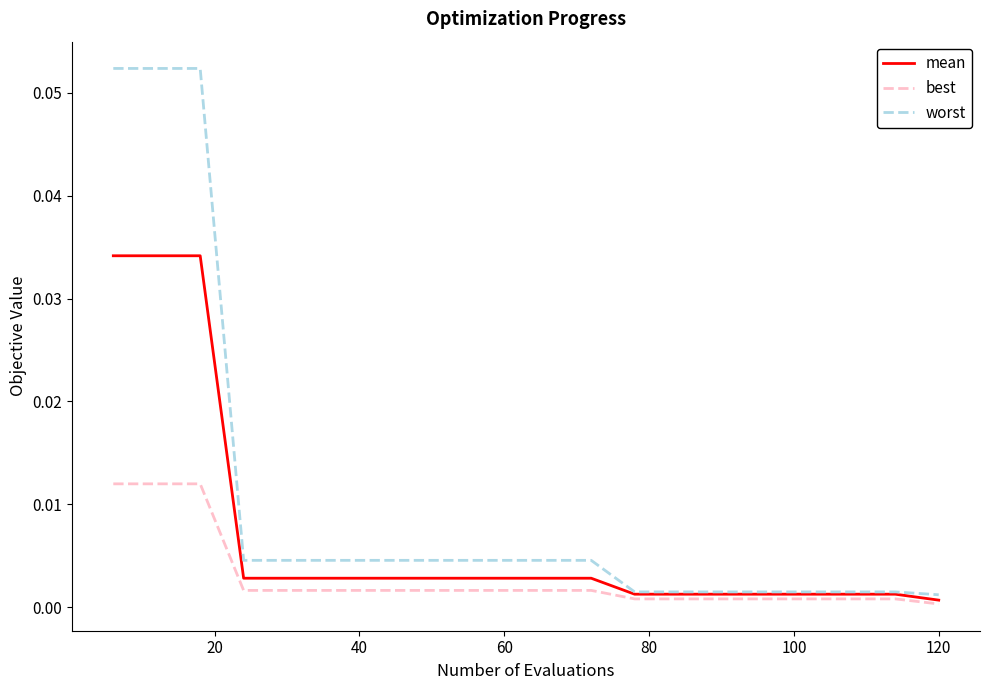

Rank the series by their average value, from lowest to highest.

best, mean, worst